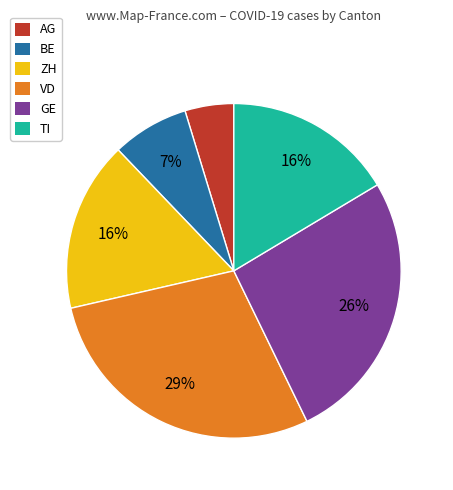

To the nearest percent, what is the difference between the largest and smallest slice percentages?

24%